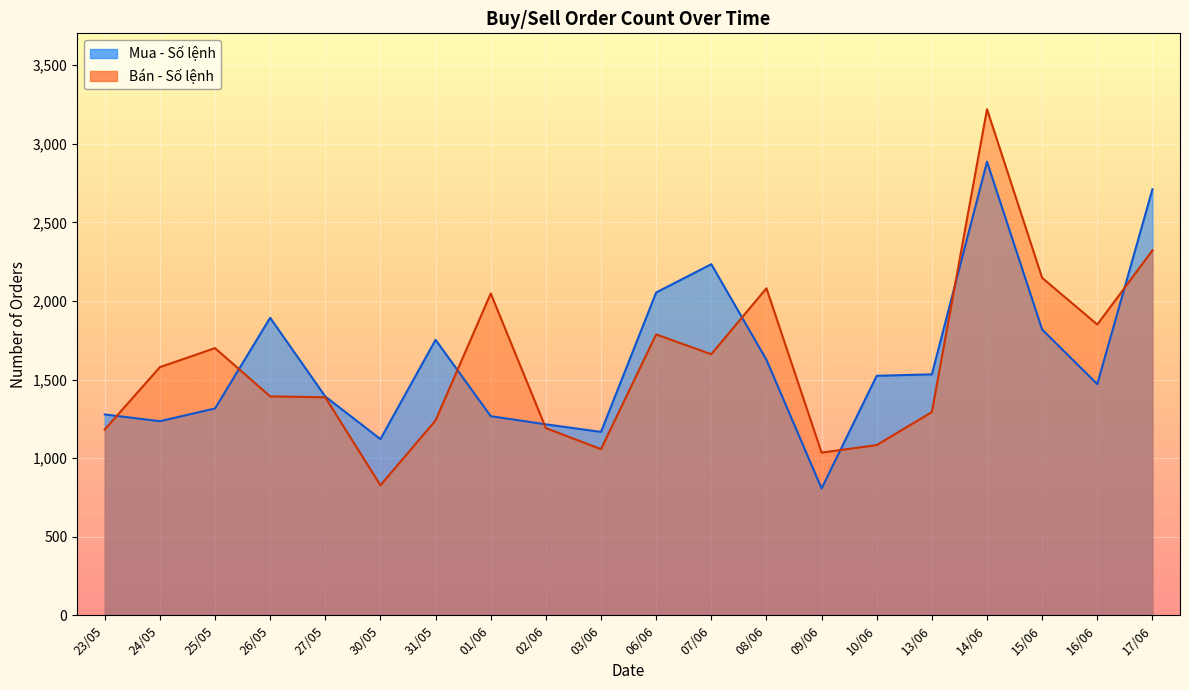

What is the approximate value of Mua - Số lệnh at 25/05, to the nearest 100?

1300